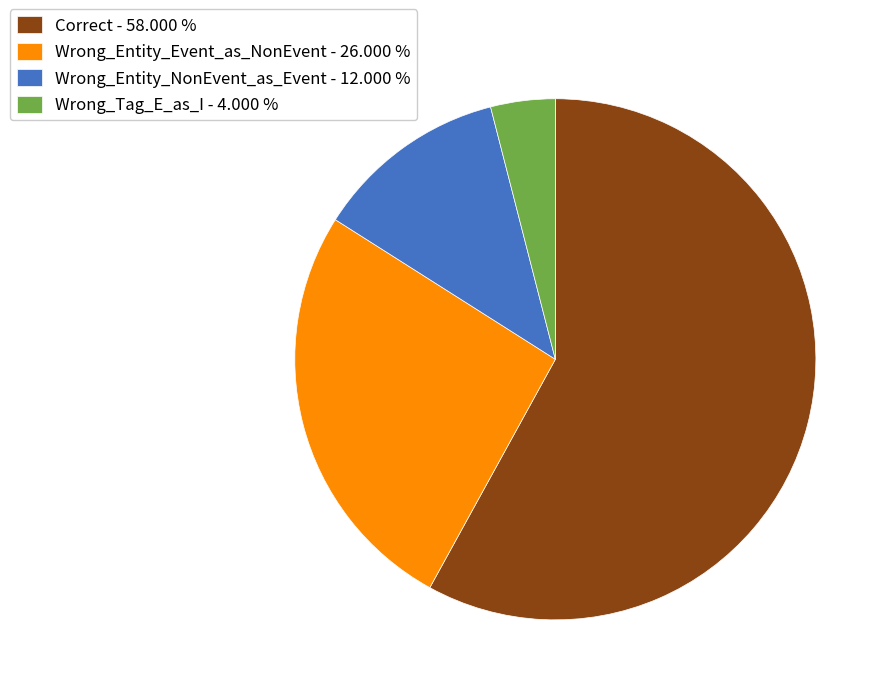

Is the sum of Wrong_Entity_NonEvent_as_Event - 12.000 % and Correct - 58.000 % greater than half?

Yes